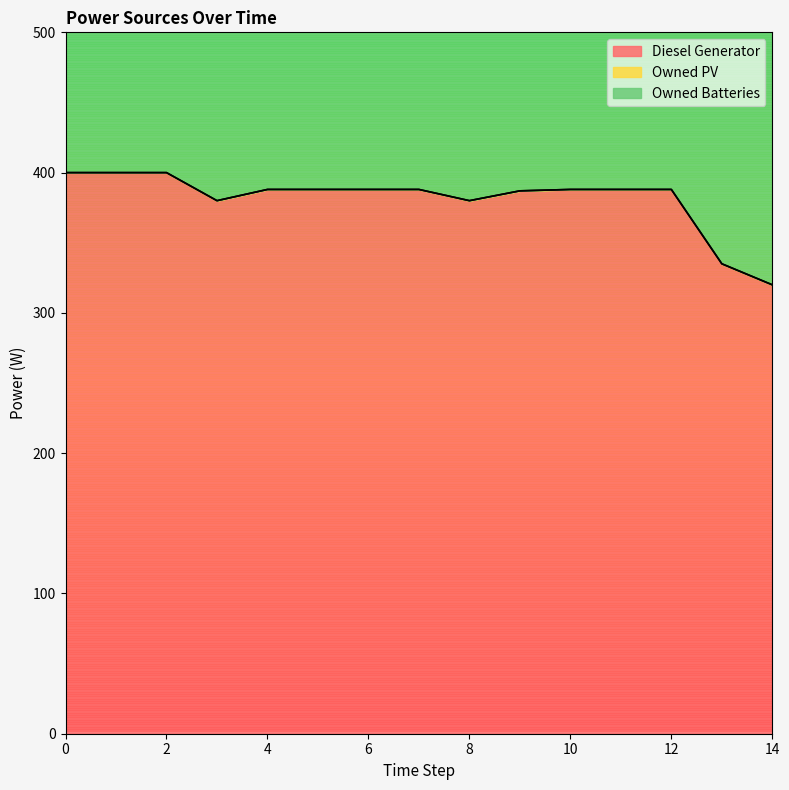

True or false: Owned Batteries has more than 0 points higher than both neighbors.

False